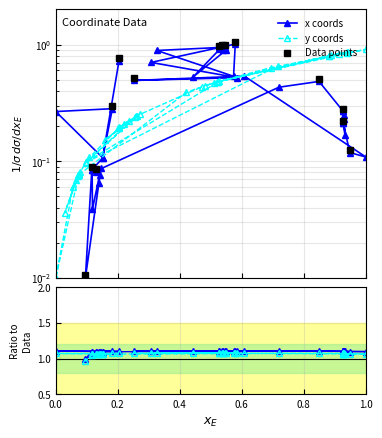

What is the sum of all values?

15.8